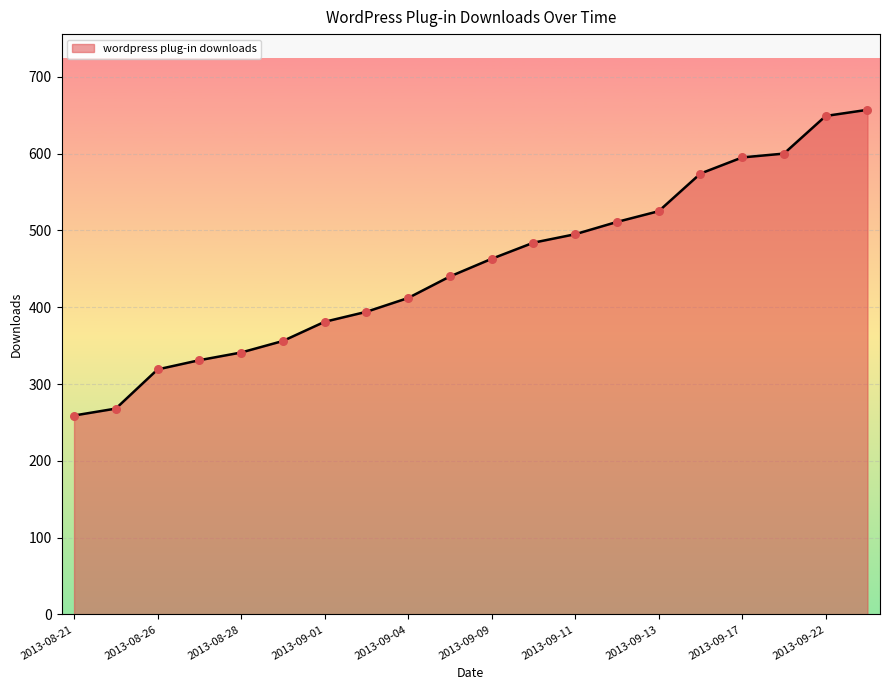

What is the smallest value displayed?

259